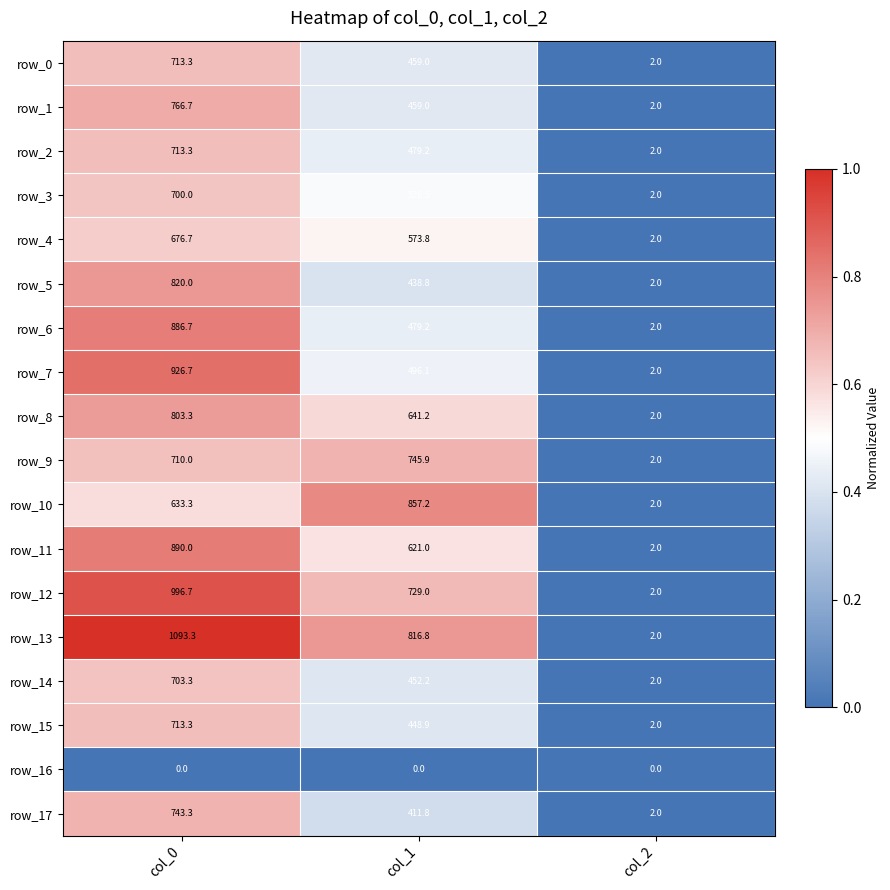

The value of row_2 at col_0 is 234.5. True or false?

False